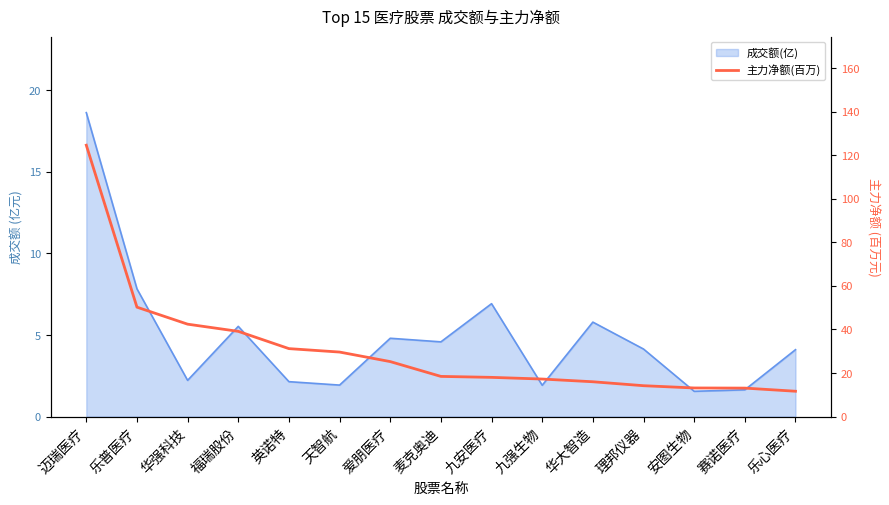

Which label corresponds to the largest value in the chart?

迈瑞医疗